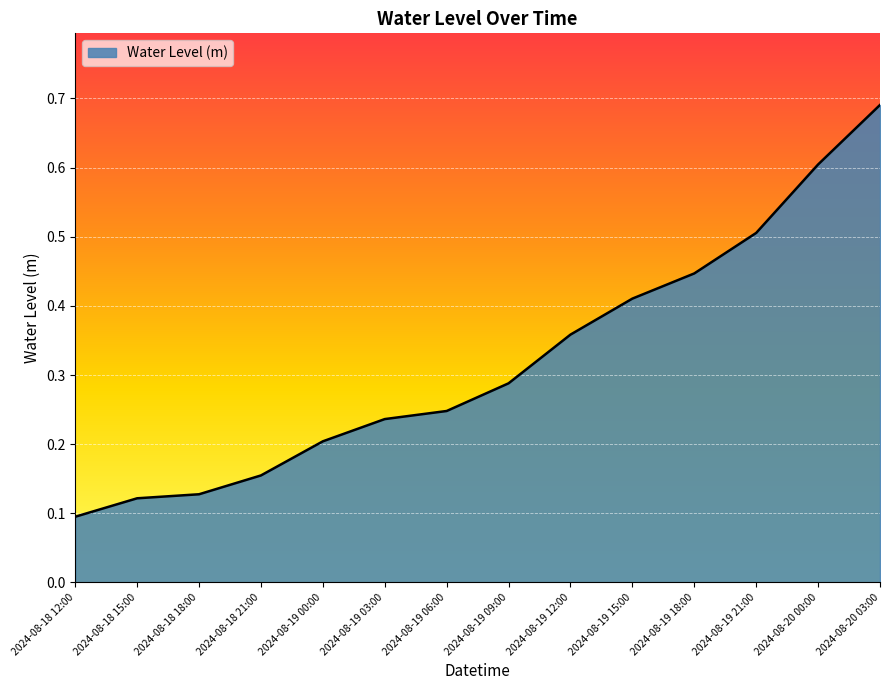

At which label is the value closest to 0?

2024-08-18 12:00